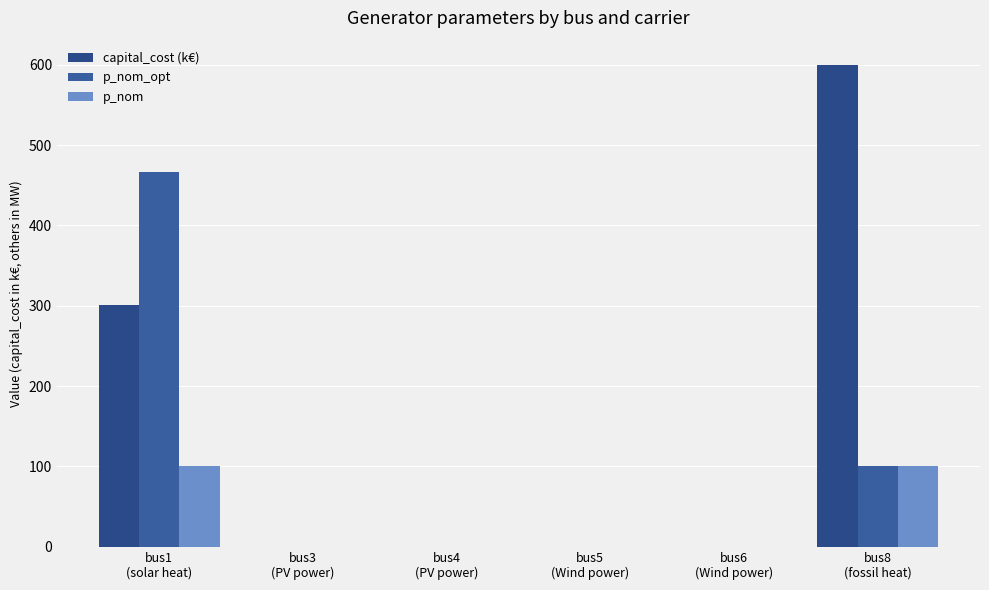

What position from the right is bus5
(Wind power)?

3